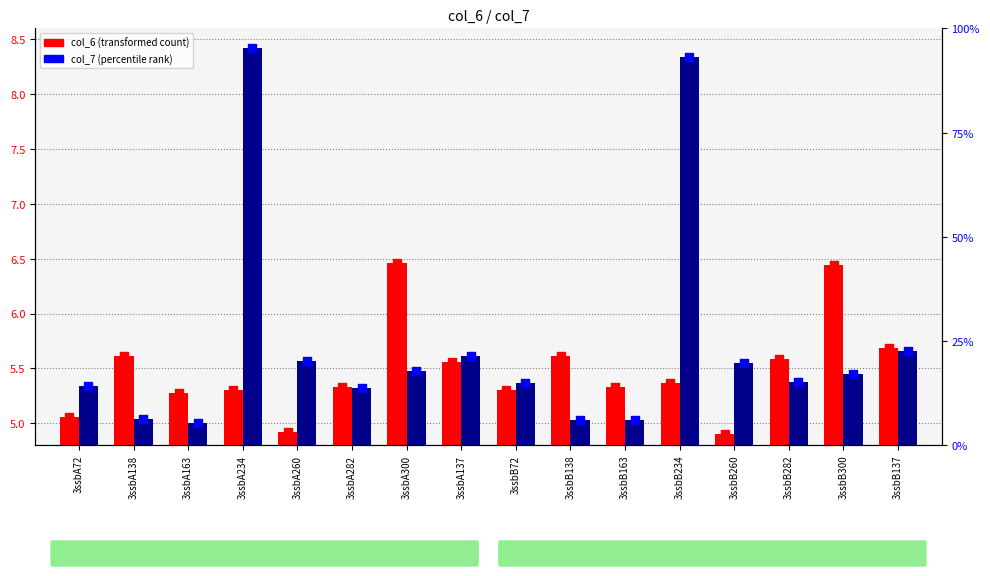

Is the value of col_6 at 3ssbA260 greater than the value of col_7 at 3ssbA260?

No